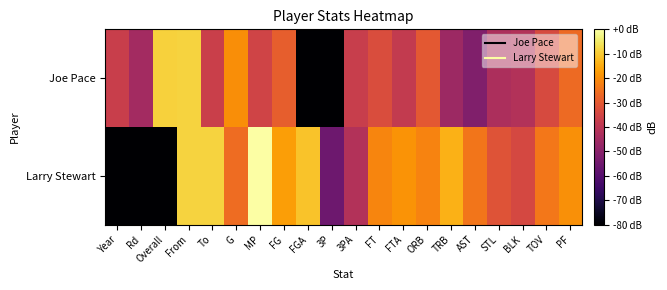

Reading left to right, what are all the values shown in this chart?

Joe Pace: Year=-37.1	Rd=-44.8	Overall=-8.8	From=-8.7	To=-36.7	G=-19.8	MP=-35.5	FG=-28.9	FGA=-194.7	3P=-194.7	3PA=-37.4	FT=-32.9	FTA=-38.3	ORB=-30.2	TRB=-46.0	AST=-51.7	STL=-43.1	BLK=-41.8	TOV=-33.5	PF=-26.5
Larry Stewart: Year=-194.7	Rd=-194.7	Overall=-194.7	From=-8.7	To=-8.7	G=-26.0	MP=0.0	FG=-17.0	FGA=-11.1	3P=-55.6	3PA=-41.8	FT=-21.3	FTA=-18.8	ORB=-21.7	TRB=-14.0	AST=-24.1	STL=-31.3	BLK=-34.2	TOV=-23.9	PF=-19.4